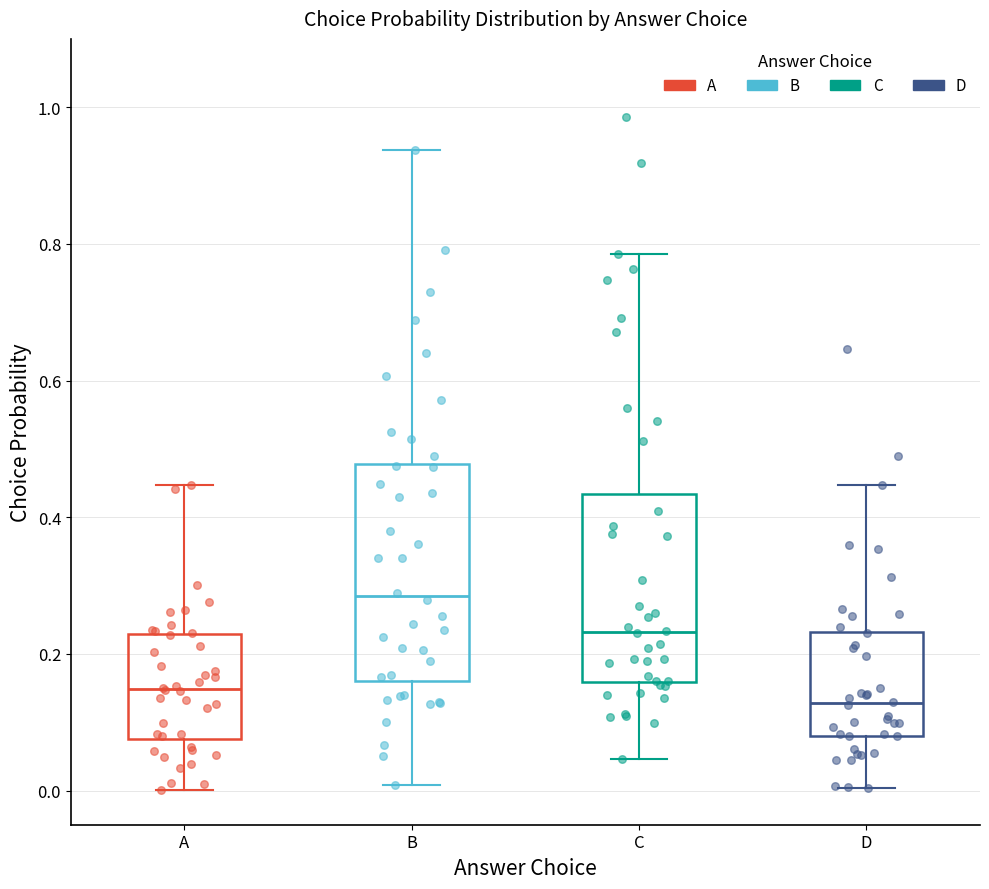

Reading left to right, transcribe this box plot: for each box, give where its median line is, the range the box spans, and where its two whiskers end, as read against the y-axis. The values are not printed on the chart, so give them approximately, as read against the axis.

A: median 0.14, box 0.08 to 0.22, whiskers 0.00 to 0.44
B: median 0.28, box 0.16 to 0.48, whiskers 0.00 to 0.94
C: median 0.24, box 0.16 to 0.44, whiskers 0.04 to 0.78
D: median 0.12, box 0.08 to 0.24, whiskers 0.00 to 0.44